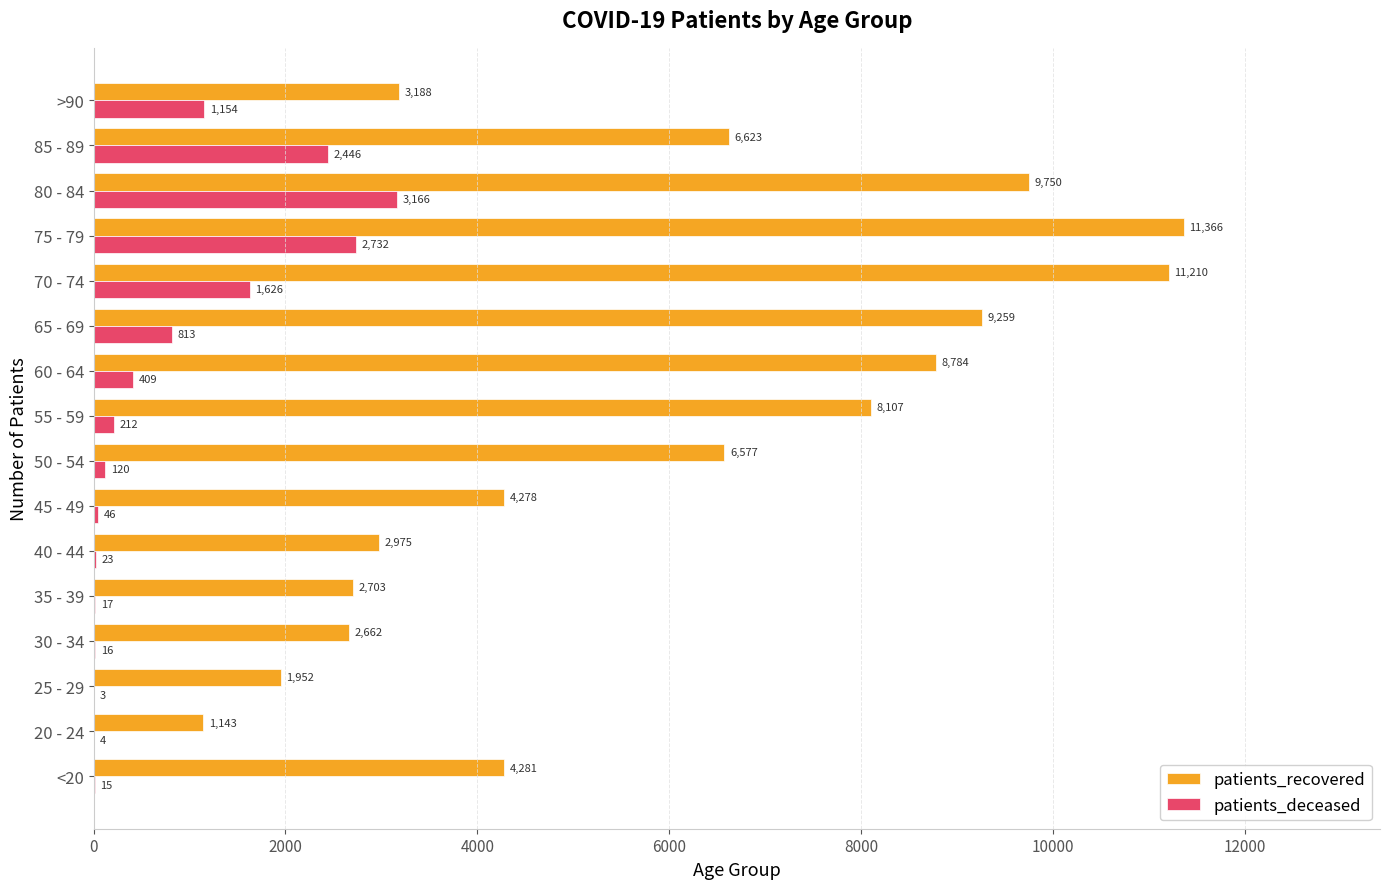

True or false: patients_deceased has a value of 23 at 40 - 44.

True